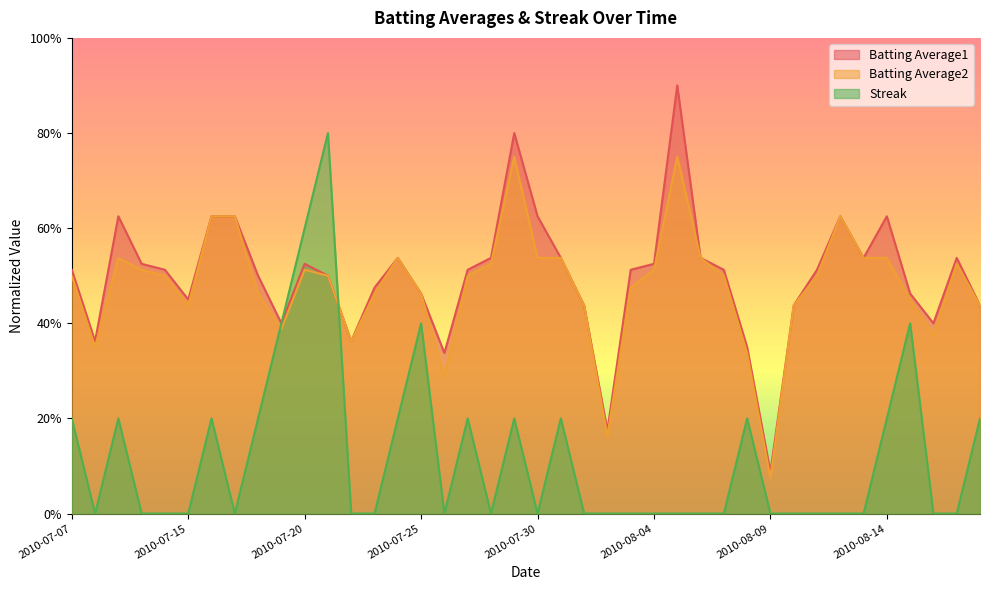

At which category is the sum across all series the highest?

2010-07-21